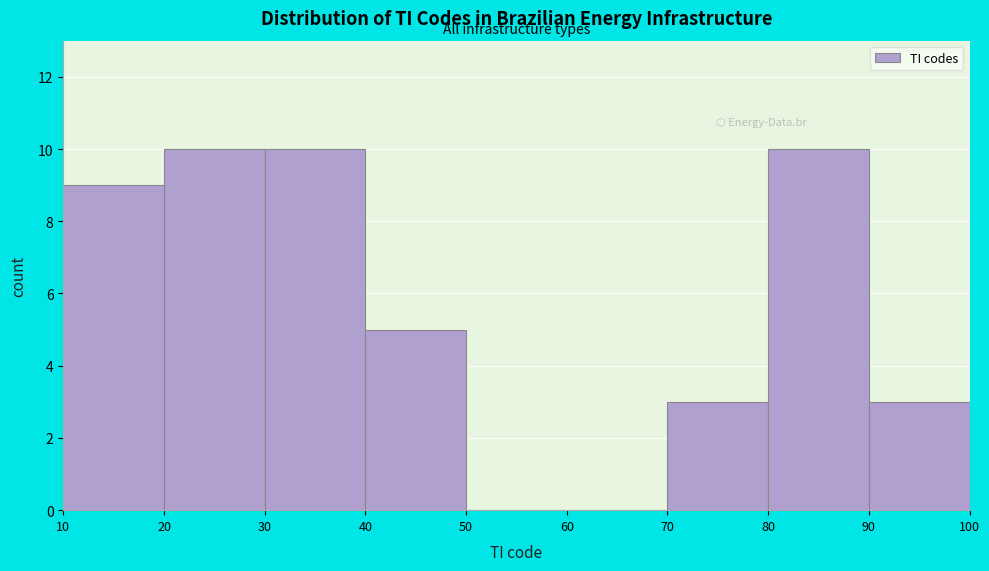

Reading left to right, transcribe this chart: for each bar, give the range it covers on the x-axis and its height. The values are not printed on the chart, so give them approximately, as read against the axis.

10 to 20: 9
20 to 30: 10
30 to 40: 10
40 to 50: 5
50 to 60: 0
60 to 70: 0
70 to 80: 3
80 to 90: 10
90 to 100: 3